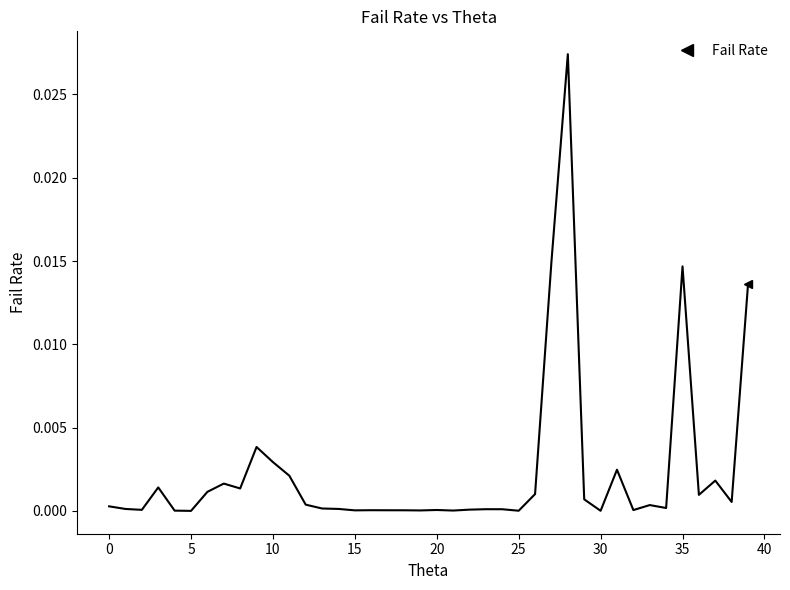

How many categories are shown in the chart?

40